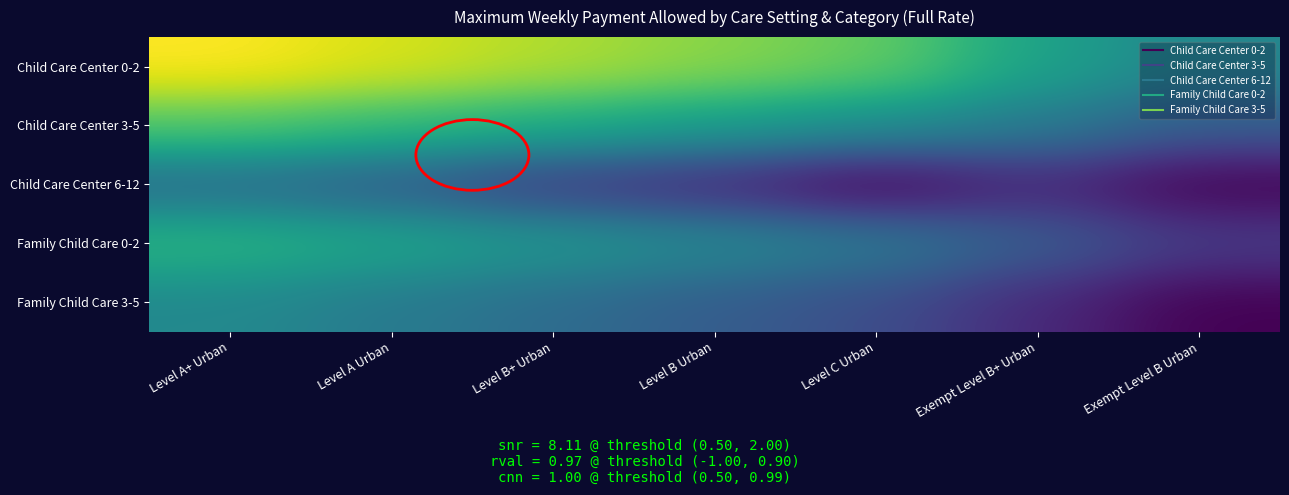

Which series has the widest spread of values?

Child Care Center 0-2